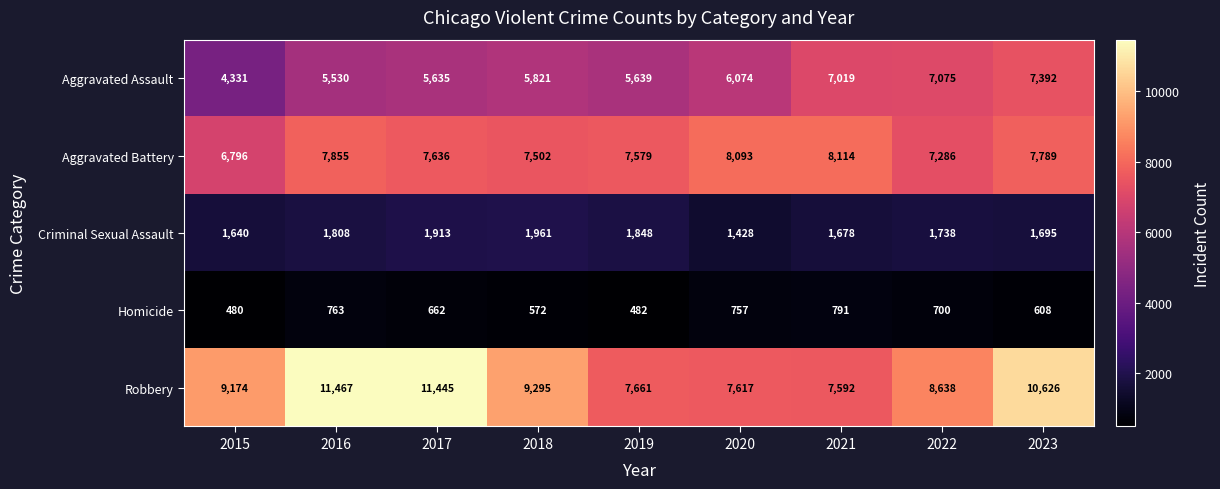

Rank the series at 2016 from highest to lowest value.

Robbery, Aggravated Battery, Aggravated Assault, Criminal Sexual Assault, Homicide